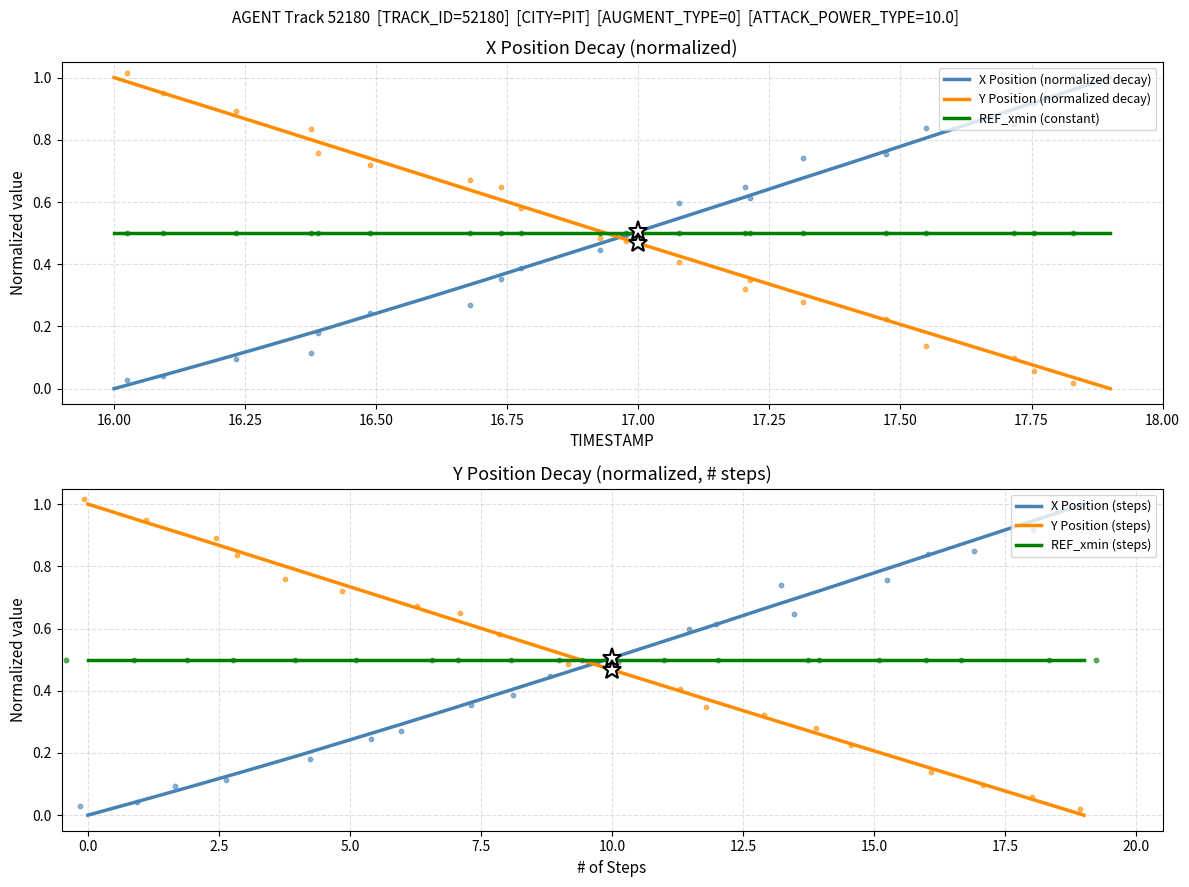

At how many categories does at least one series exceed 0?

20